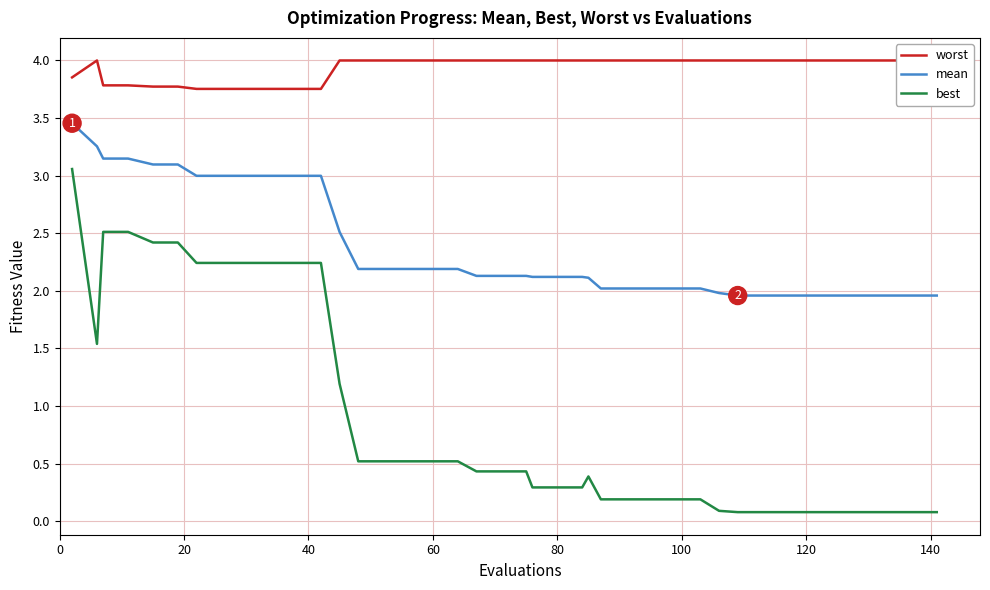

What is the sum of all mean values?

95.2